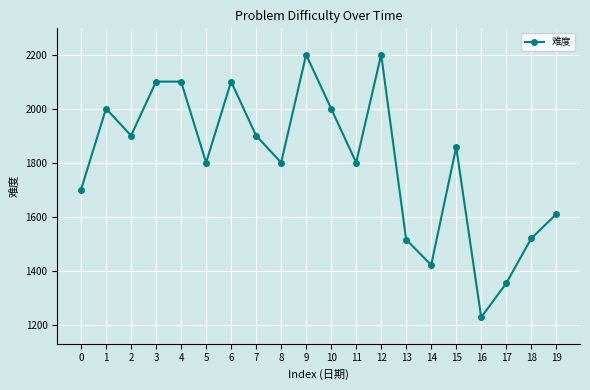

At which label does the data first exceed 1857?

1